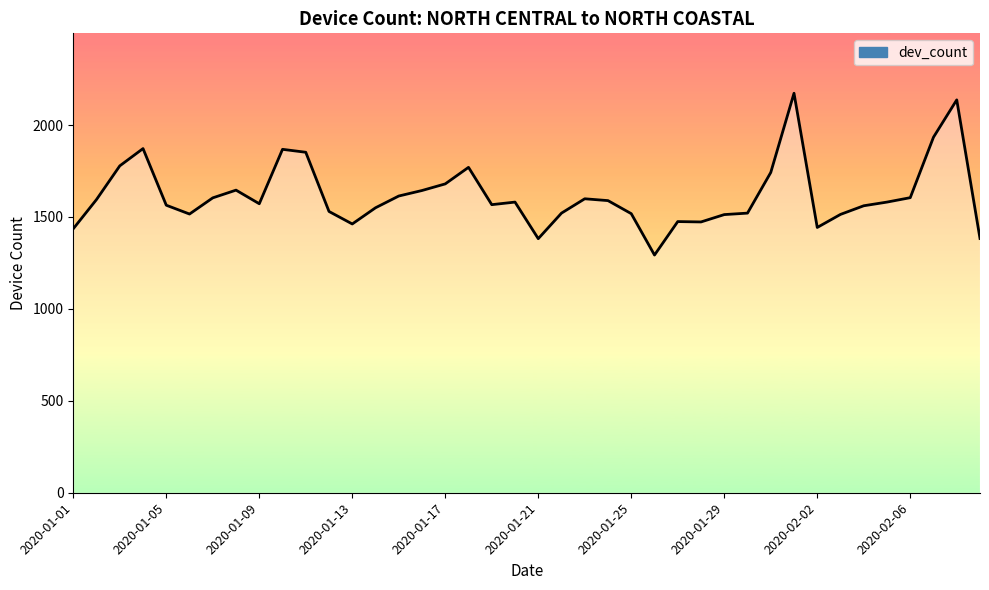

What is the difference between the maximum and minimum values?

880